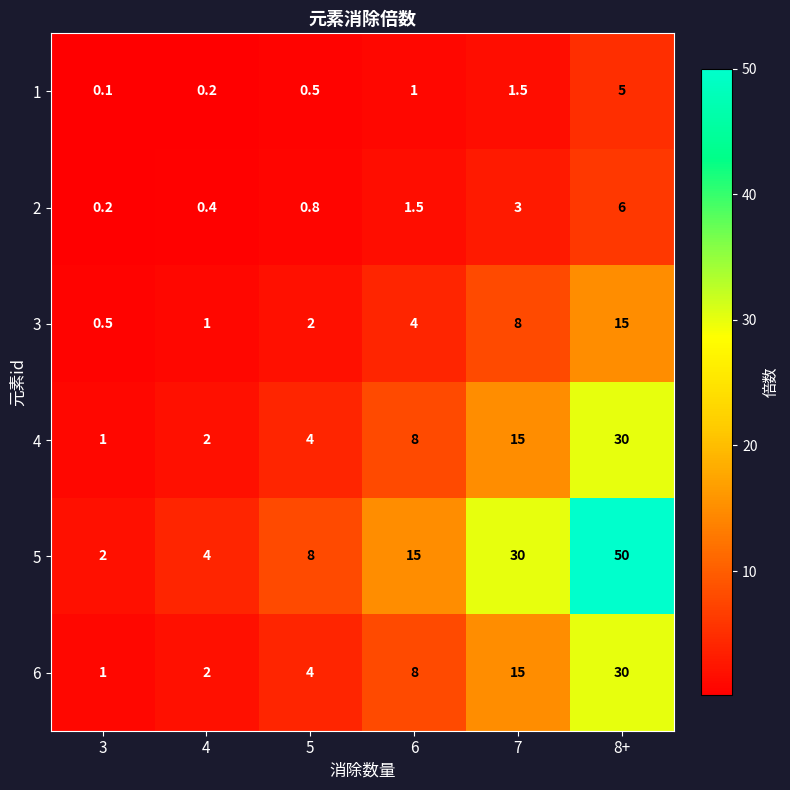

The value of 6 at 5 is 5.4. True or false?

False